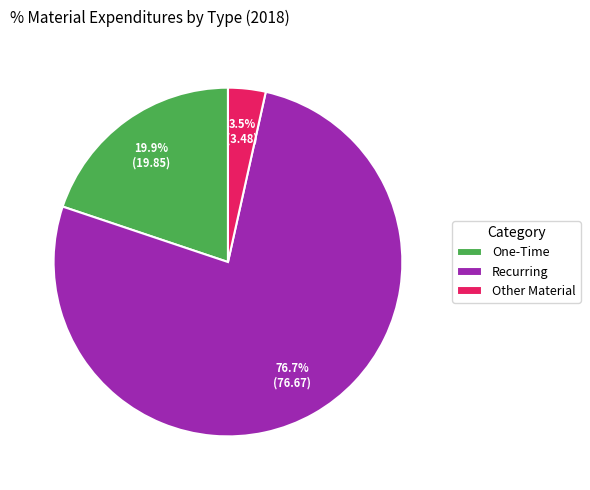

To the nearest percent, what is the difference between the largest and smallest slice percentages?

73%